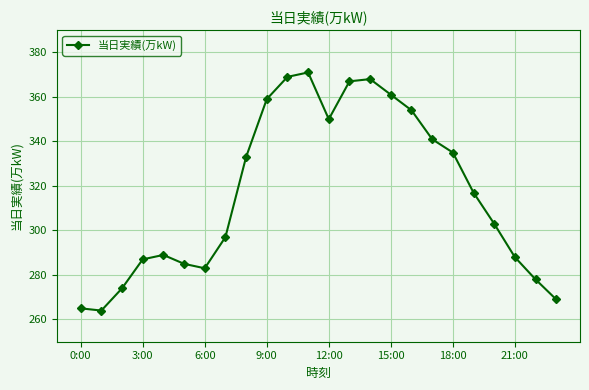

What is the maximum value shown in the chart?

371